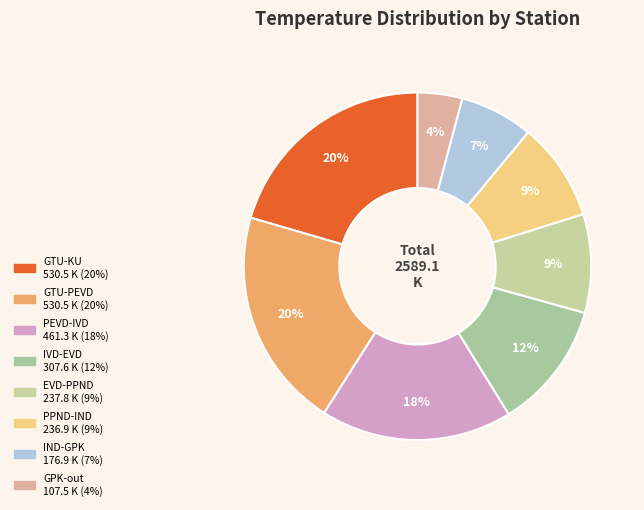

To the nearest percent, what portion does PPND-IND represent?

9%